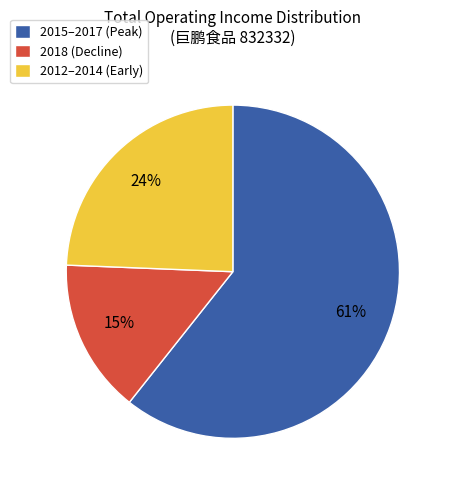

True or false: 2015–2017 (Peak) accounts for 61% of the total.

True